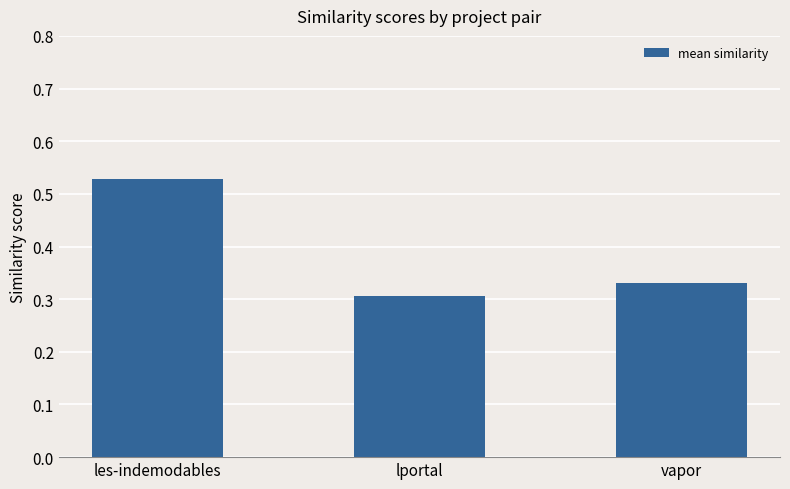

What is the sum of all values?

1.2